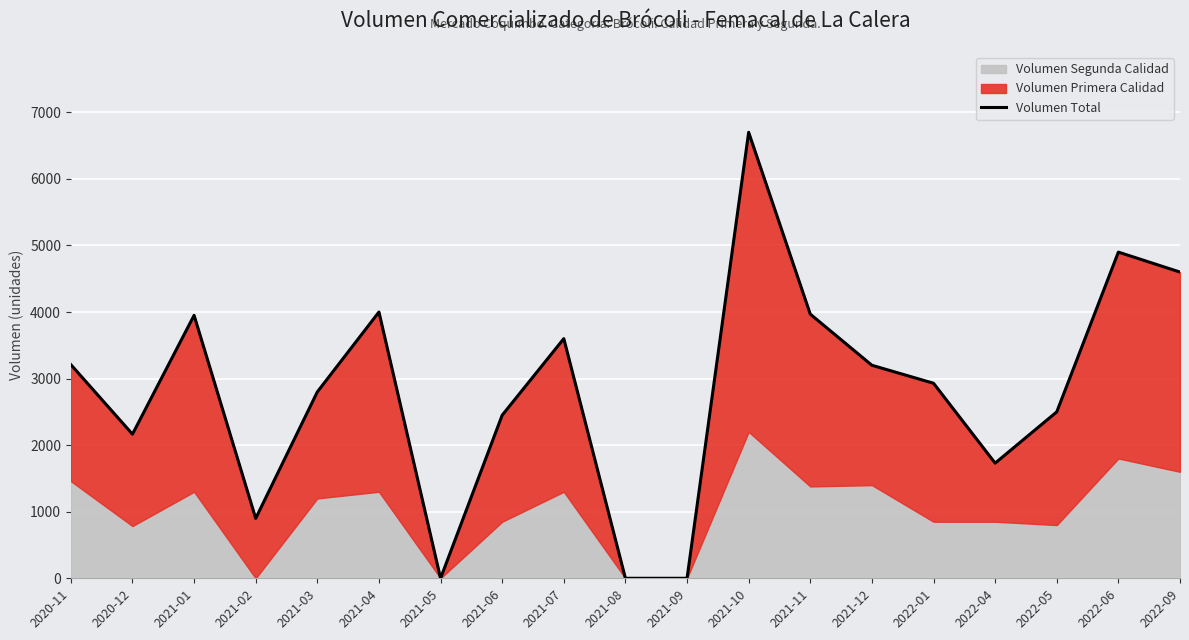

At which label is the value closest to 3350?

2020-11